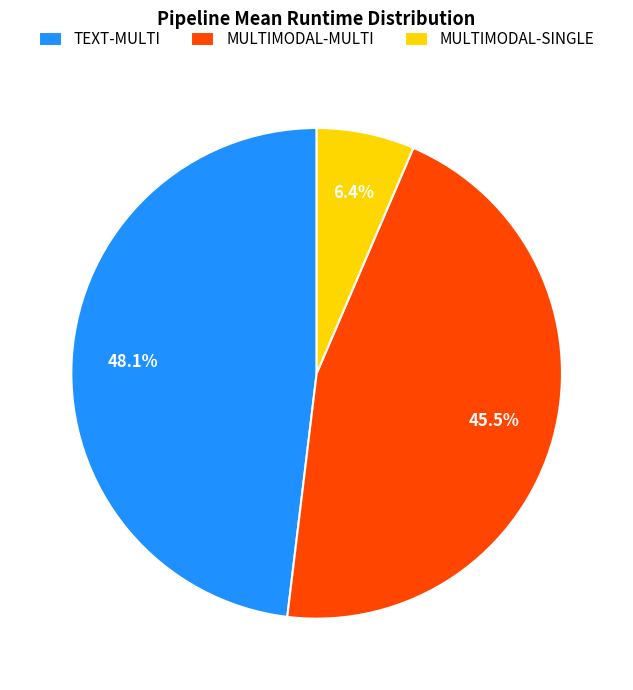

What portion of the pie excludes MULTIMODAL-SINGLE?

93.6%